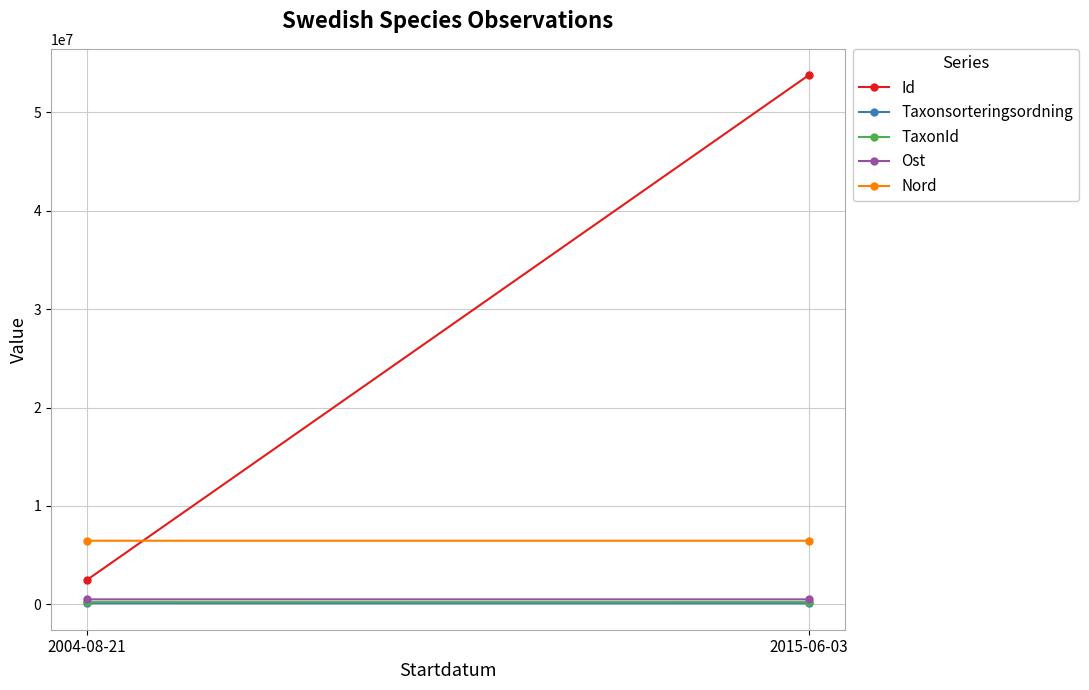

Reading left to right, extract all data points from this chart.

Id: 2004-08-21=2484989.0	2015-06-03=53776485.0
Taxonsorteringsordning: 2004-08-21=104653.0	2015-06-03=98431.0
TaxonId: 2004-08-21=220015.0	2015-06-03=222771.0
Ost: 2004-08-21=498792.8	2015-06-03=498771.2
Nord: 2004-08-21=6461398.4	2015-06-03=6461447.2